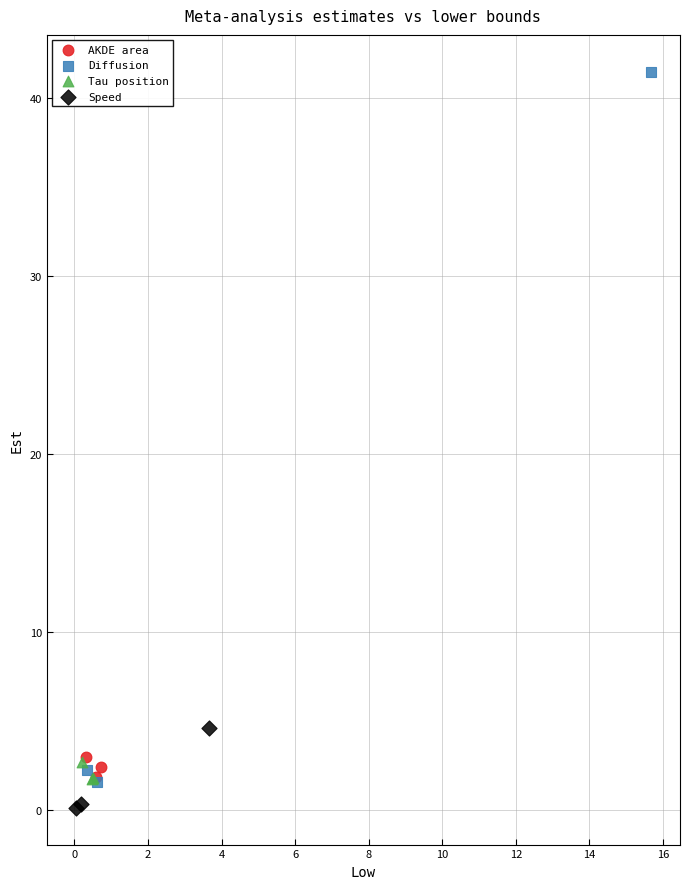

Which series contains the highest Y value?

Diffusion